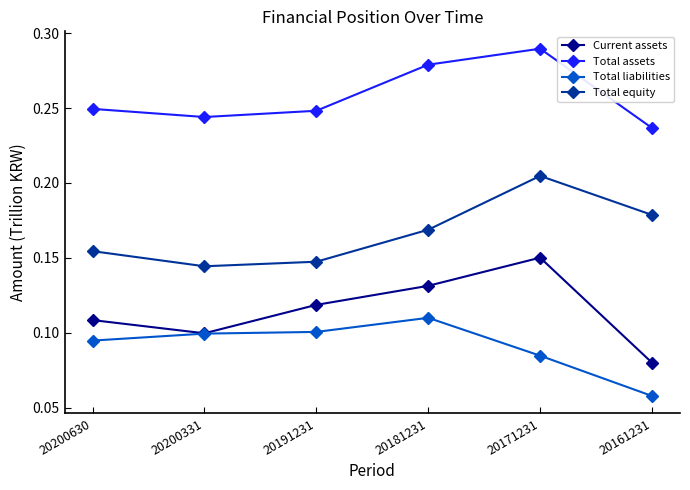

Which series has the largest range (max minus min)?

Current assets